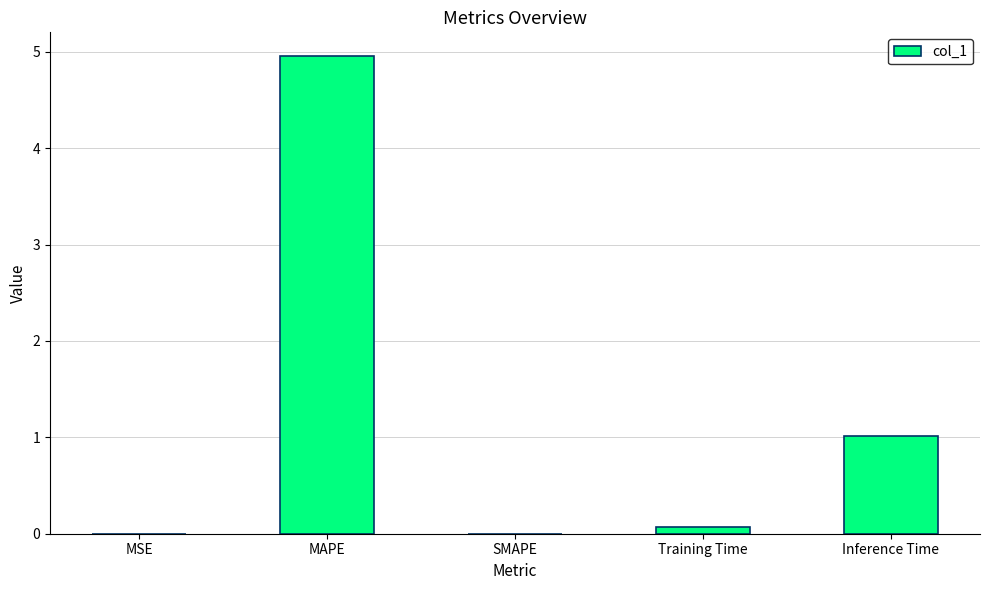

The value at SMAPE is 0.0. True or false?

True